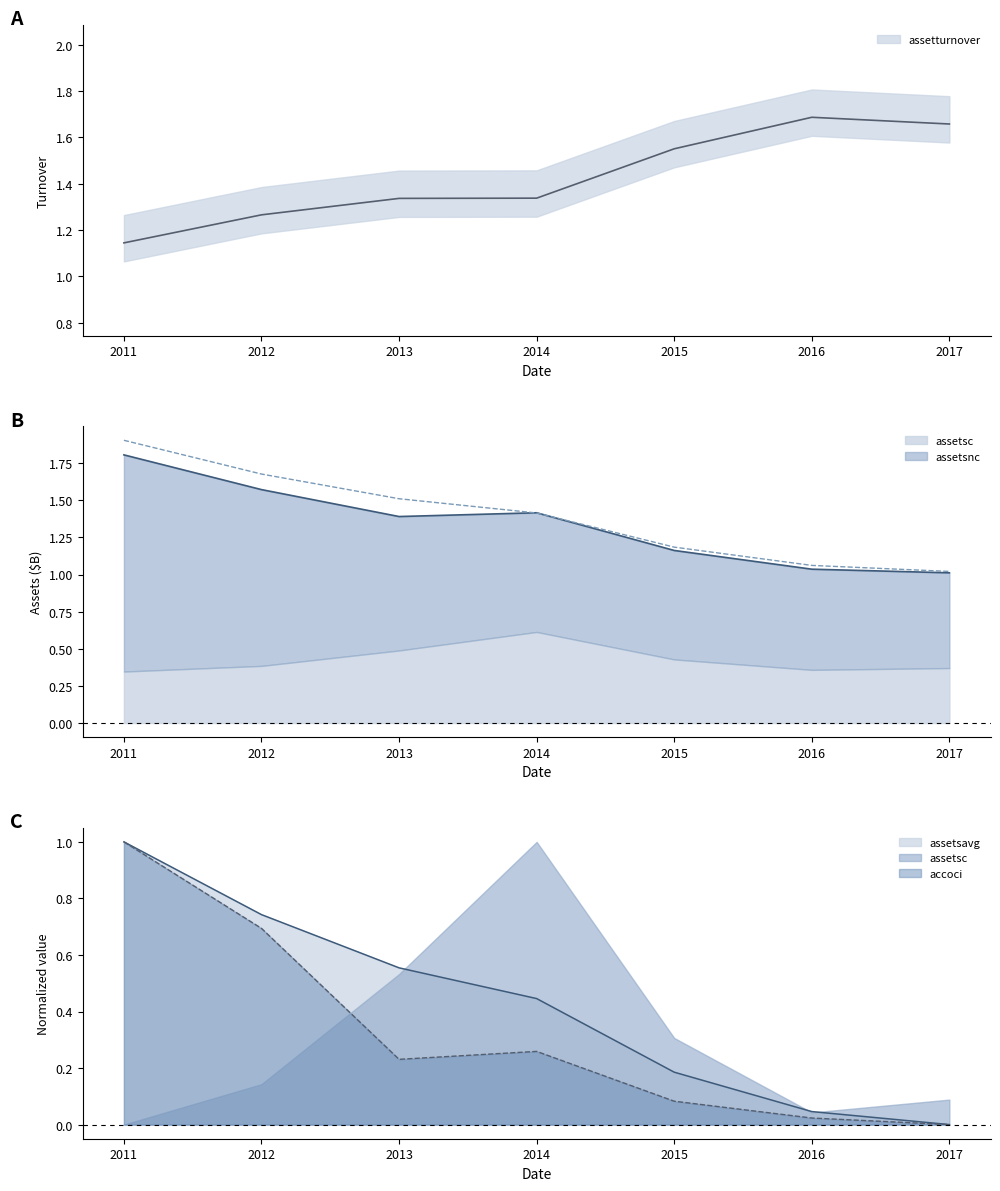

True or false: assets and accoci intersect in this chart.

False